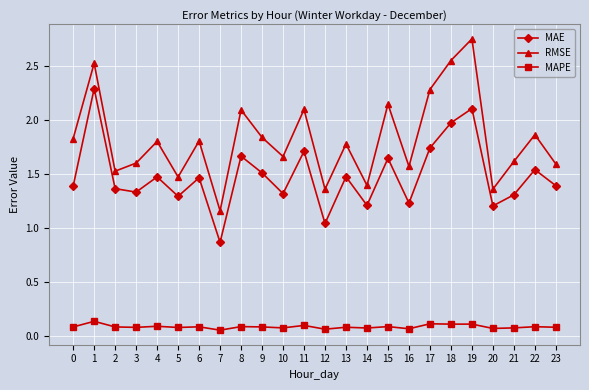

At which category does the chart reach its peak across all series?

19